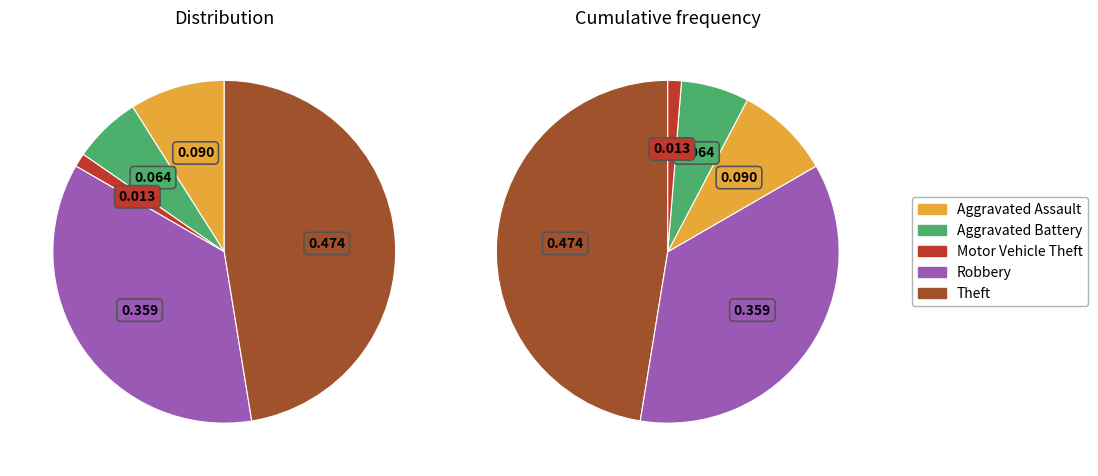

To the nearest percent, what is the average slice percentage?

20%